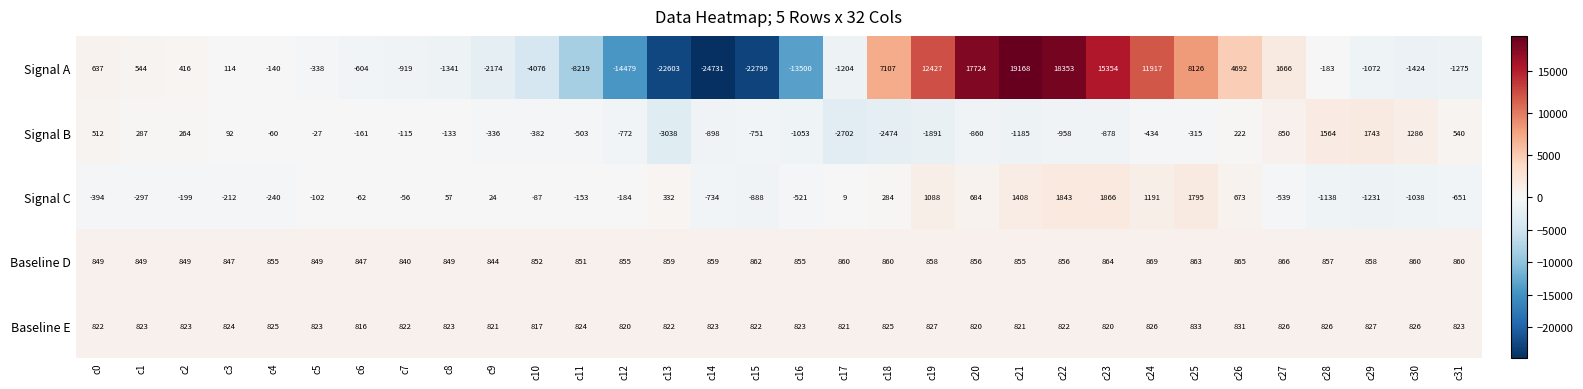

Count the number of data series in this chart.

5